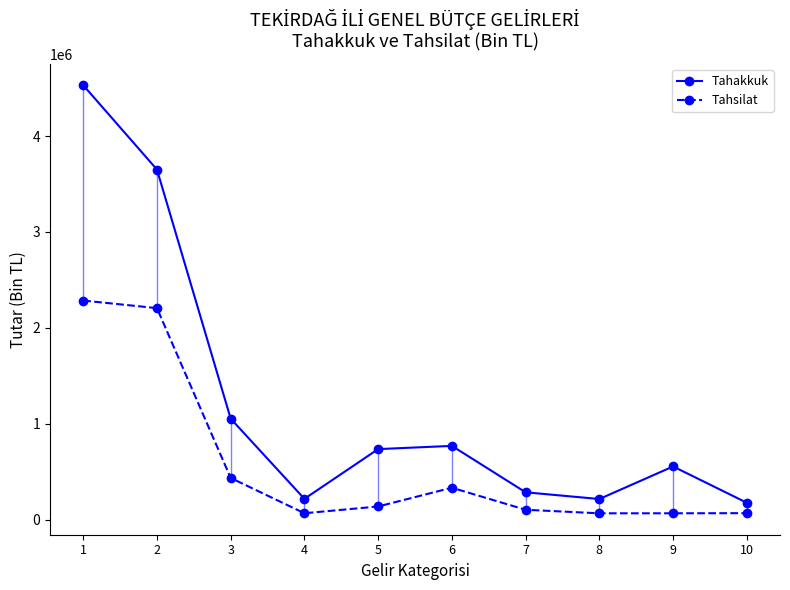

Rank the categories by Tahakkuk value from lowest to highest.

10, 8, 4, 7, 9, 5, 6, 3, 2, 1